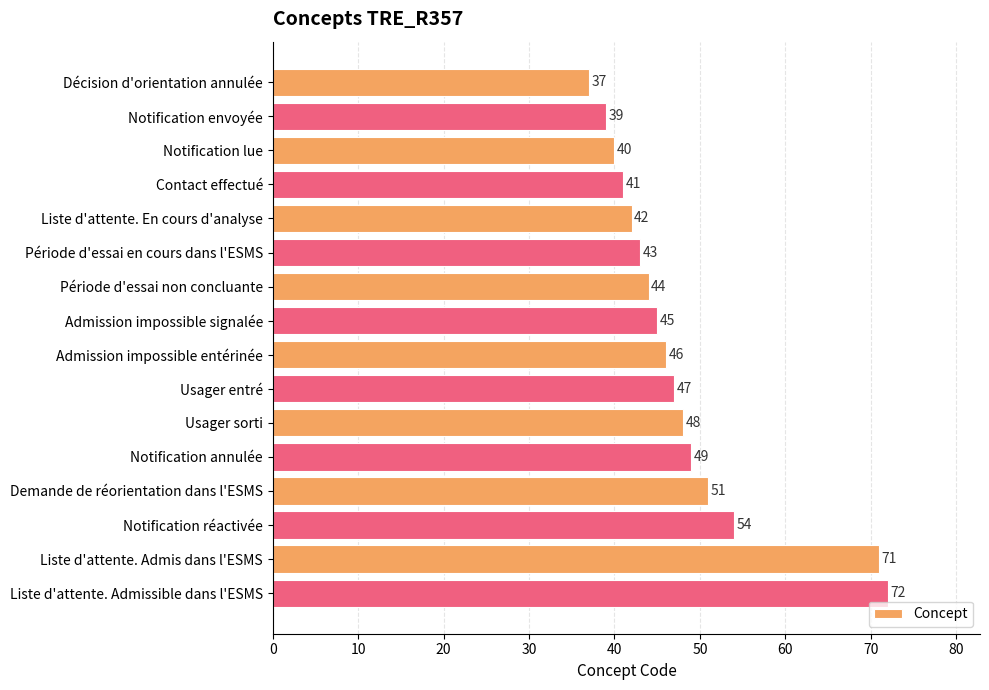

Rank the categories by value from lowest to highest.

Décision d'orientation annulée, Notification envoyée, Notification lue, Contact effectué, Liste d'attente. En cours d'analyse, Période d'essai en cours dans l'ESMS, Période d'essai non concluante, Admission impossible signalée, Admission impossible entérinée, Usager entré, Usager sorti, Notification annulée, Demande de réorientation dans l'ESMS, Notification réactivée, Liste d'attente. Admis dans l'ESMS, Liste d'attente. Admissible dans l'ESMS